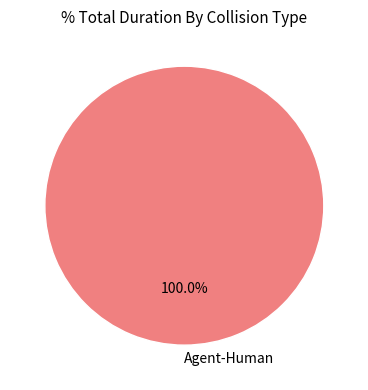

Rank the categories by value from highest to lowest.

Agent-Human